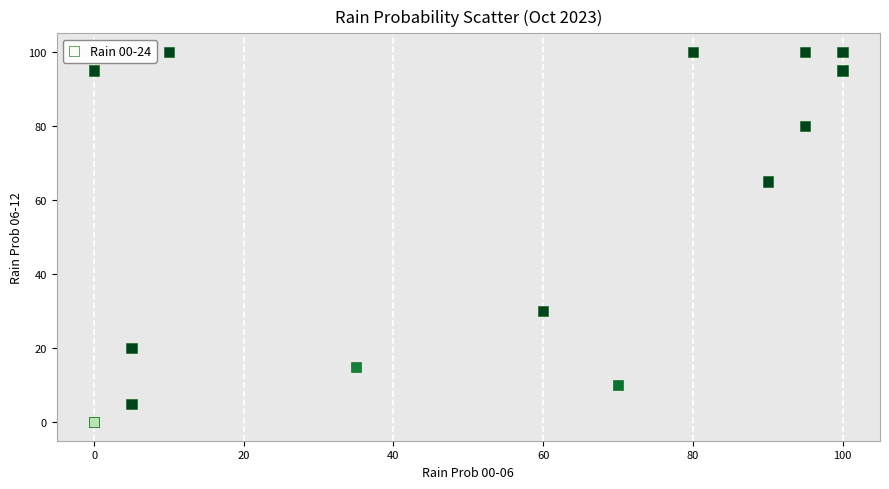

What Y value in the scatter plot is closest to 50?

65